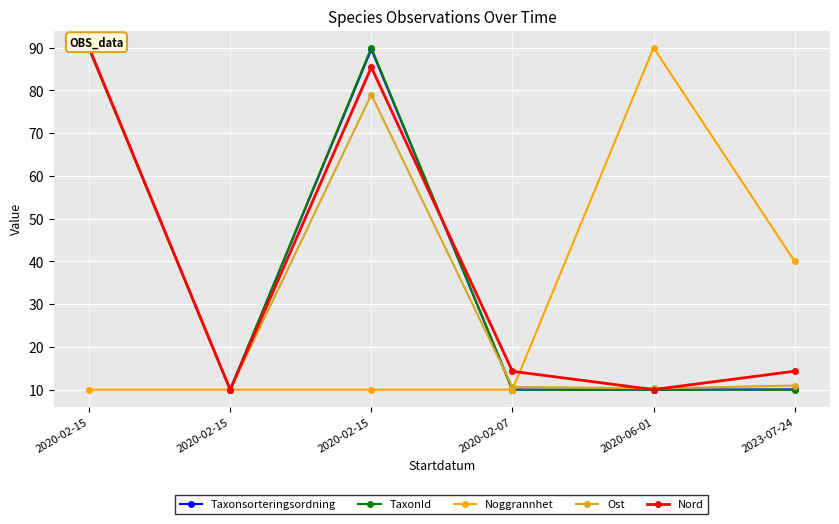

Reading left to right, transcribe all the data shown in this chart.

Taxonsorteringsordning: 2020-02-15=90.0	2020-02-15=10.0	2020-02-15=89.6	2020-02-07=10.0	2020-06-01=10.0	2023-07-24=10.1
TaxonId: 2020-02-15=89.7	2020-02-15=10.0	2020-02-15=90.0	2020-02-07=10.0	2020-06-01=10.0	2023-07-24=10.0
Noggrannhet: 2020-02-15=10.0	2020-02-15=10.0	2020-02-15=10.0	2020-02-07=10.0	2020-06-01=90.0	2023-07-24=40.0
Ost: 2020-02-15=90.0	2020-02-15=10.0	2020-02-15=79.0	2020-02-07=10.7	2020-06-01=10.3	2023-07-24=11.0
Nord: 2020-02-15=90.0	2020-02-15=10.0	2020-02-15=85.4	2020-02-07=14.3	2020-06-01=10.0	2023-07-24=14.3